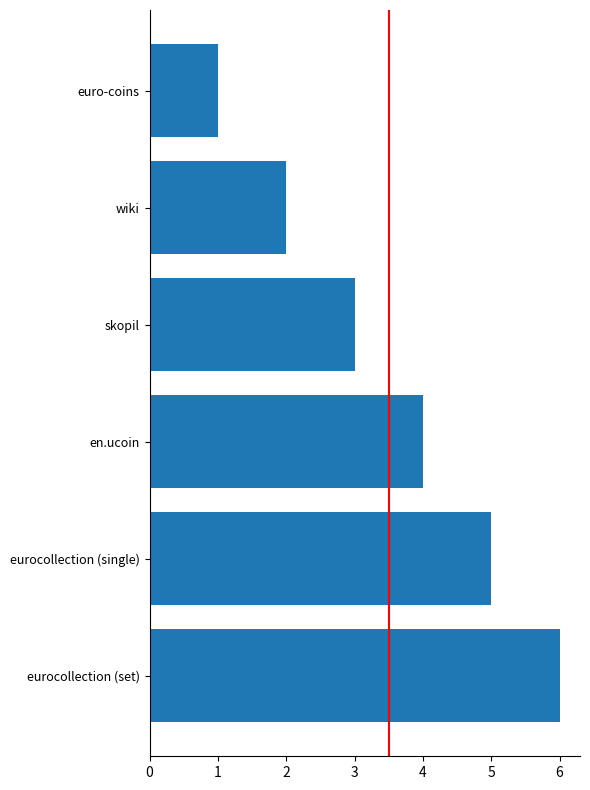

What is the label of the 4th bar from the top?

en.ucoin